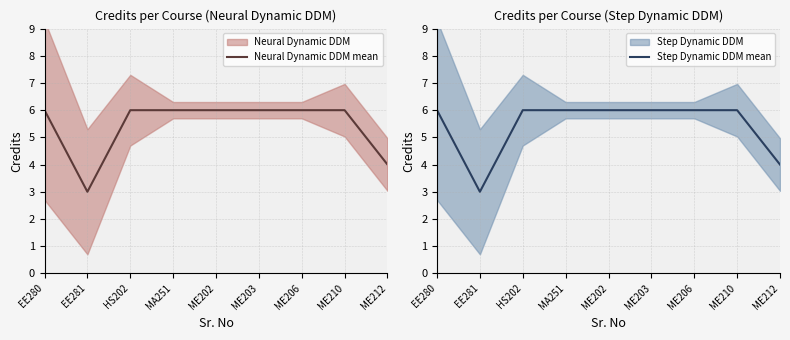

What are all the series names shown in the legend?

Neural Dynamic DDM mean, Step Dynamic DDM mean